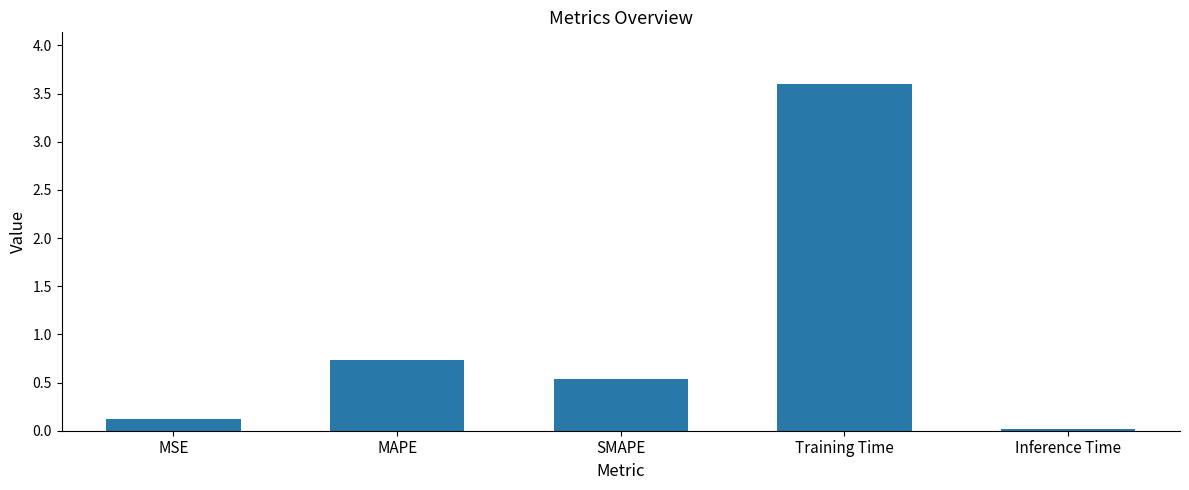

Which label corresponds to the largest value in the chart?

Training Time